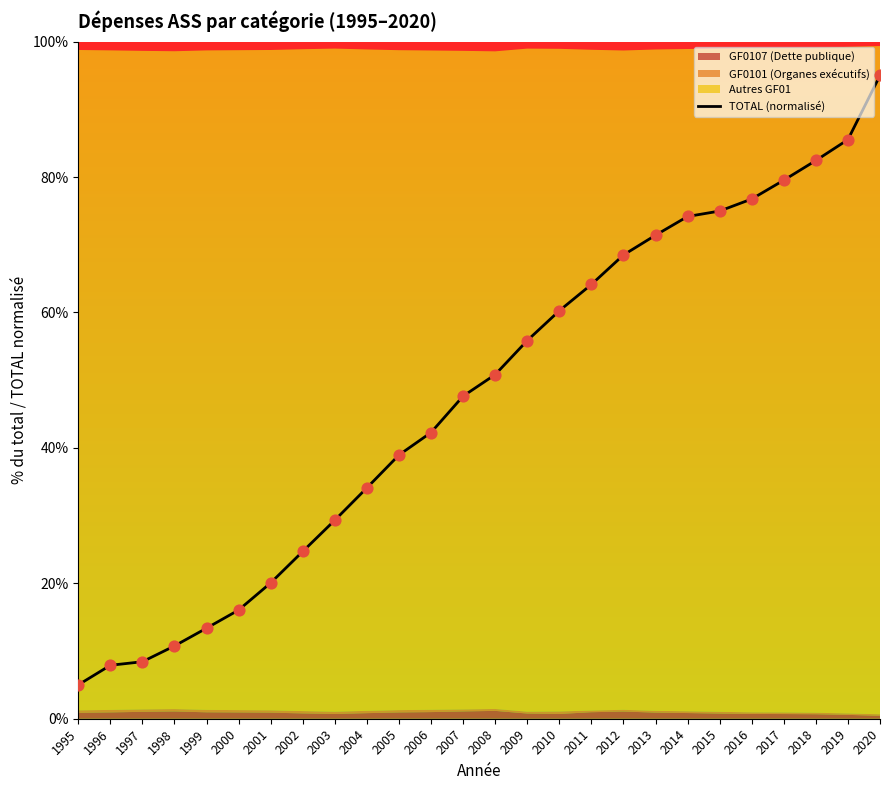

Which has a higher value, 2012 or 2001?

2012